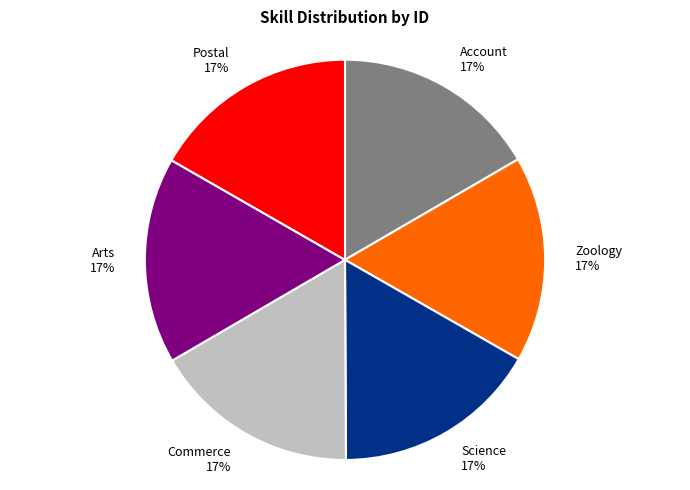

How many segments does this pie chart have?

6